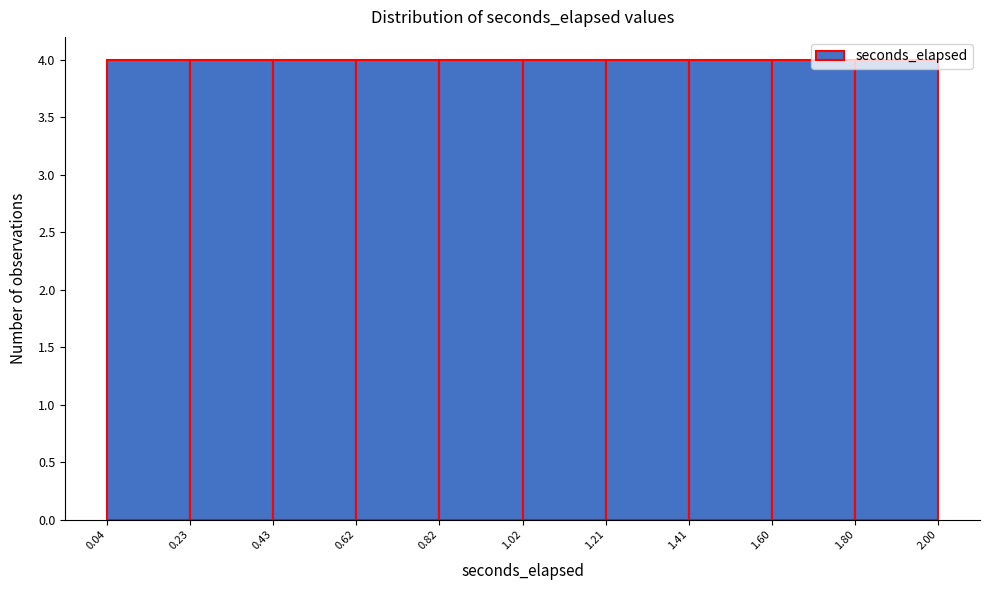

Reading left to right, list every bar in this chart as the range it spans on the x-axis followed by its height. The values are not printed on the chart, so give them approximately, as read against the axis.

0.04 to 0.23: 4
0.23 to 0.43: 4
0.43 to 0.62: 4
0.62 to 0.82: 4
0.82 to 1.02: 4
1.02 to 1.21: 4
1.21 to 1.41: 4
1.41 to 1.60: 4
1.60 to 1.80: 4
1.80 to 2.00: 4